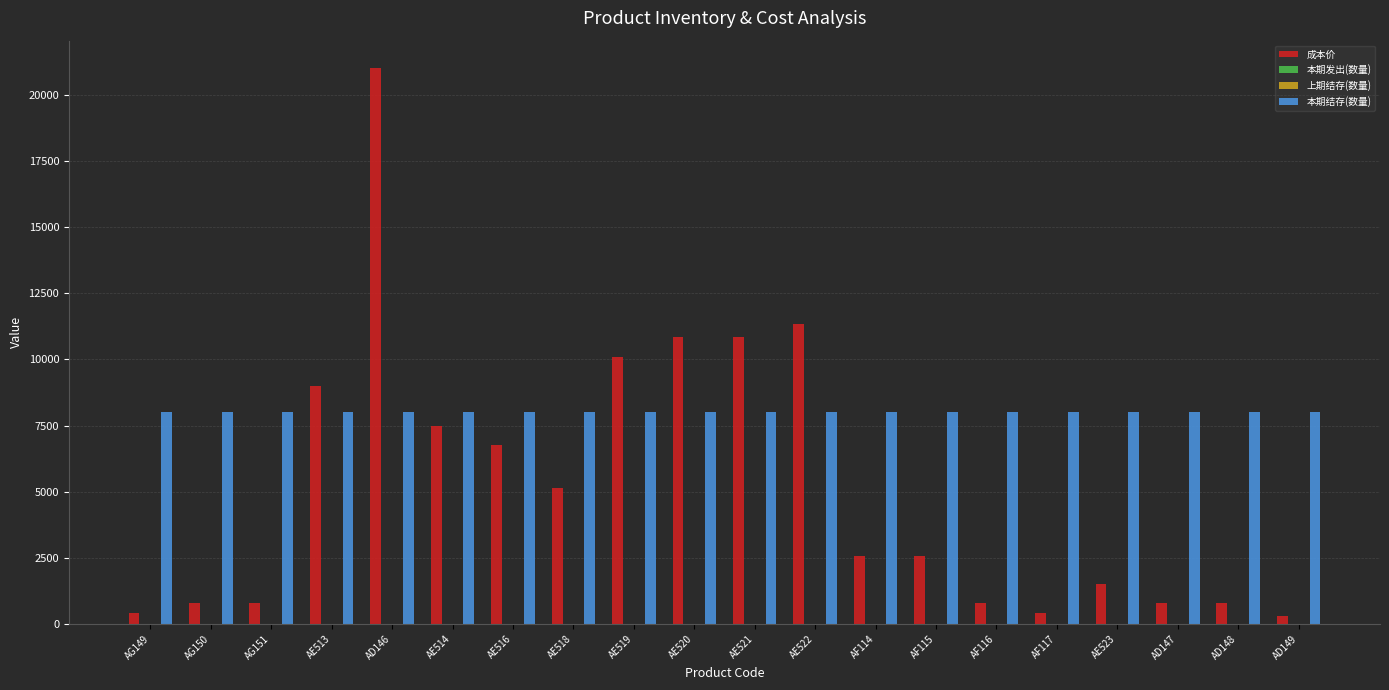

What is the maximum value shown in the chart?

21000